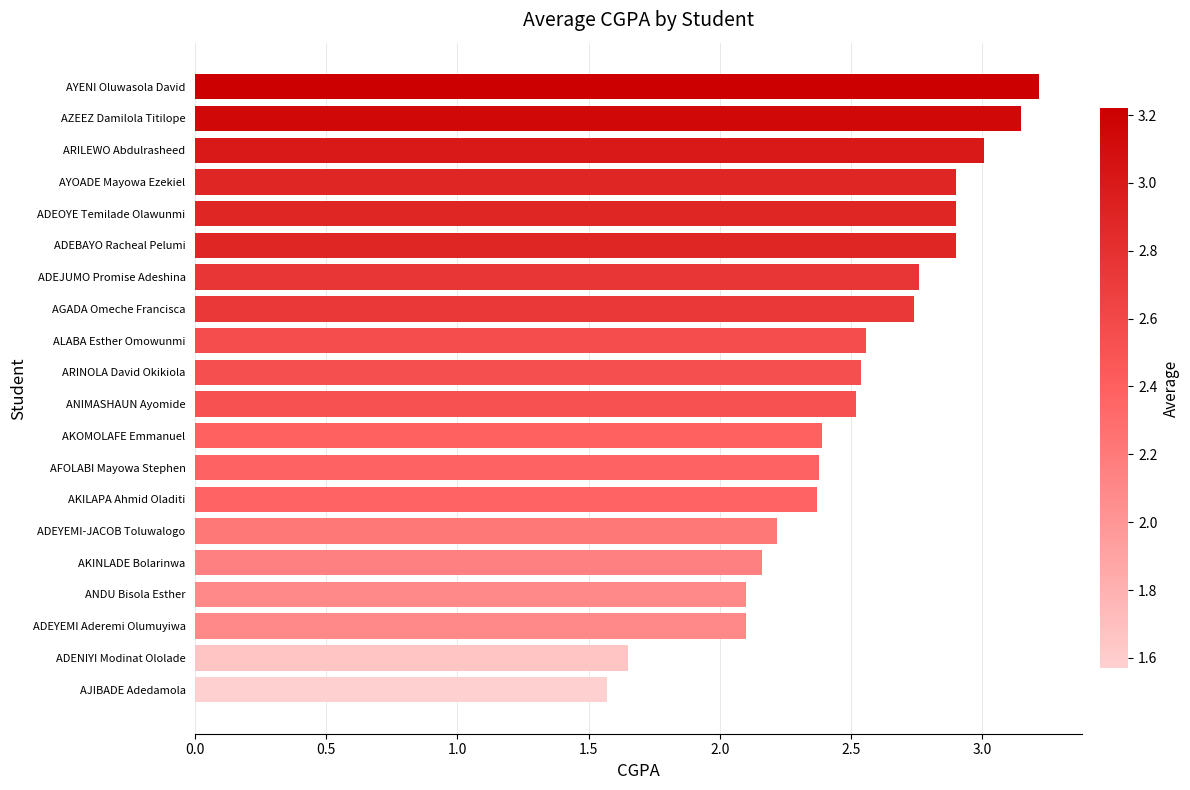

What is the ratio of the value at ARINOLA David Okikiola to the value at AYENI Oluwasola David?

0.8